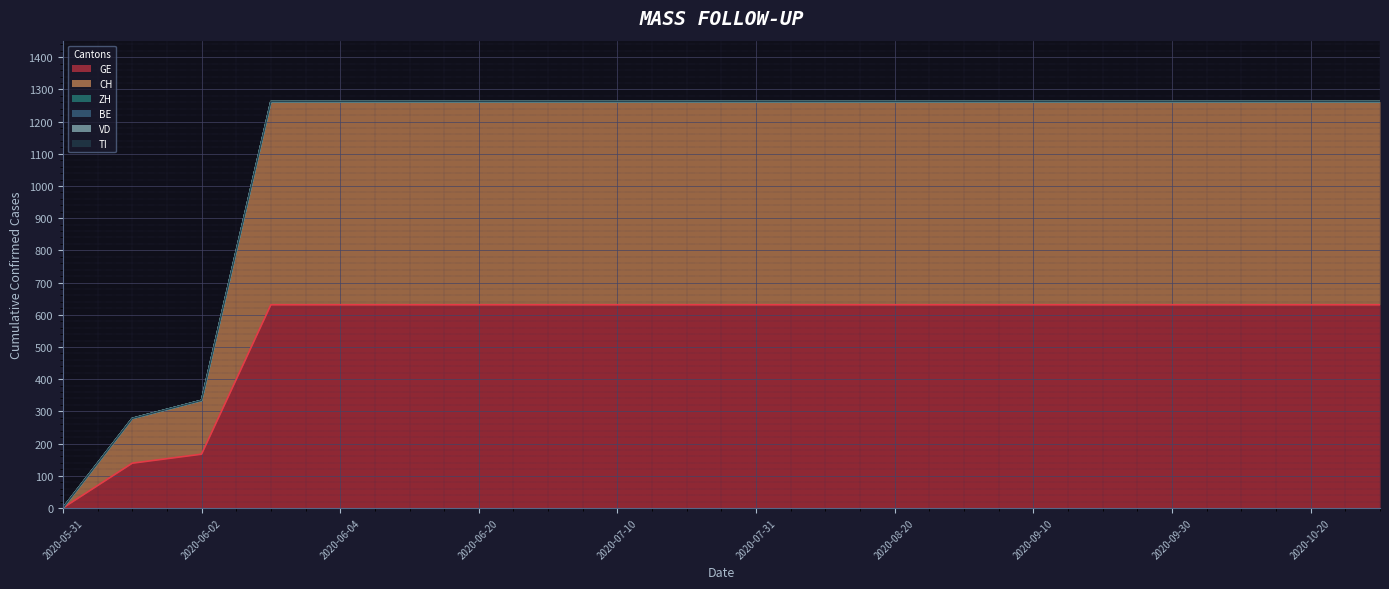

True or false: ZH and TI intersect in this chart.

False